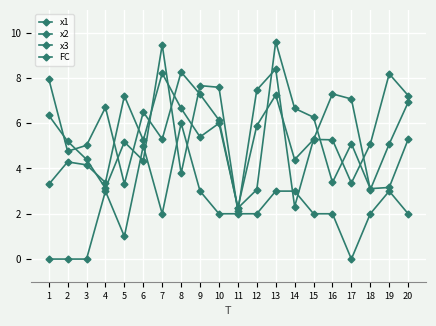

How many distinct data groups are displayed?

4